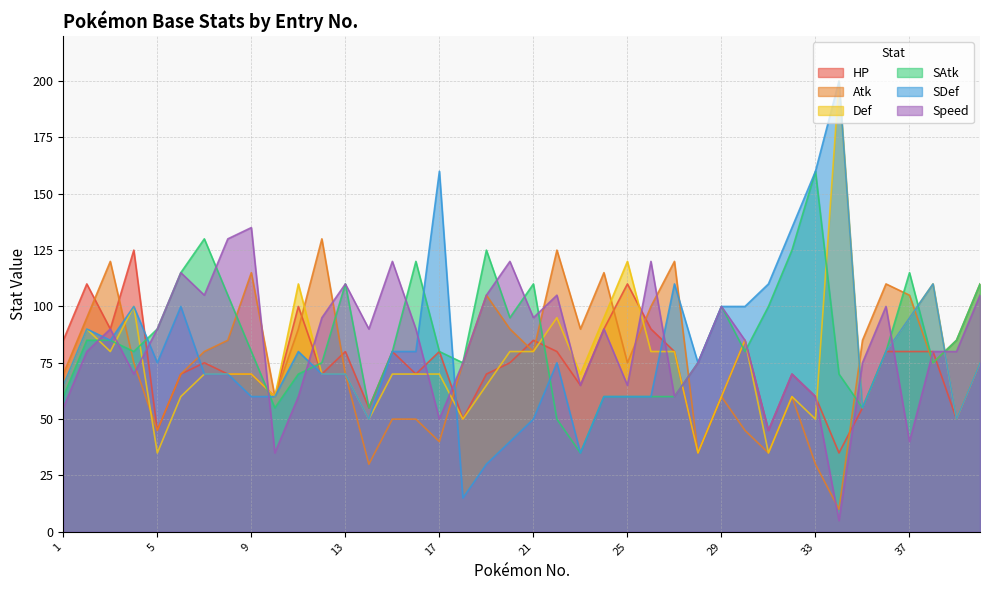

Between 7 and 35, which series saw the biggest shift?

SAtk